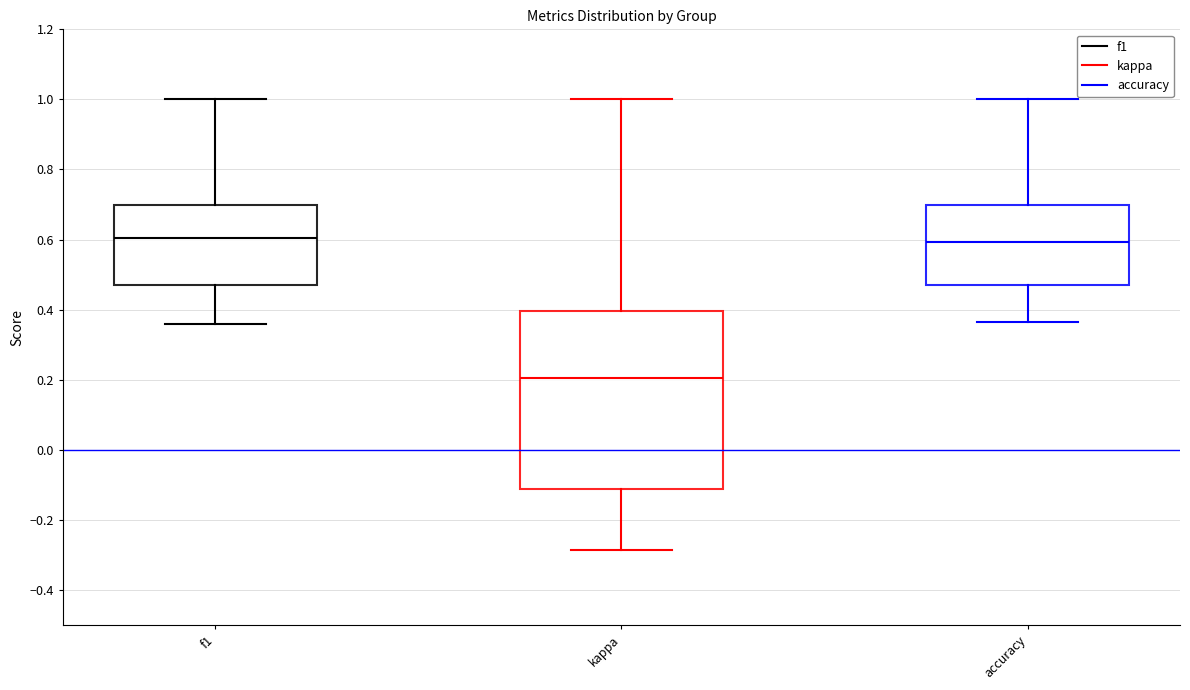

Reading left to right, read every box against the y-axis: the position of its median line, the range the box covers, and the ends of its whiskers. The values are not printed on the chart, so give them approximately, as read against the axis.

f1: median 0.60, box 0.48 to 0.70, whiskers 0.36 to 1.00
kappa: median 0.20, box -0.12 to 0.40, whiskers -0.28 to 1.00
accuracy: median 0.60, box 0.48 to 0.70, whiskers 0.36 to 1.00